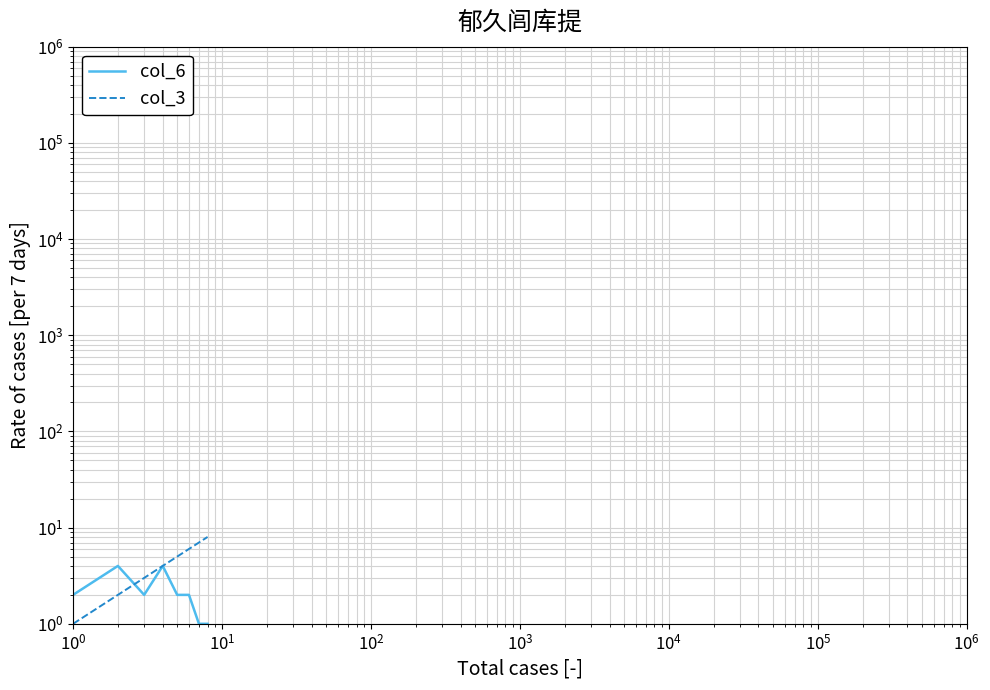

True or false: col_3 has more than 2 points higher than both neighbors.

False